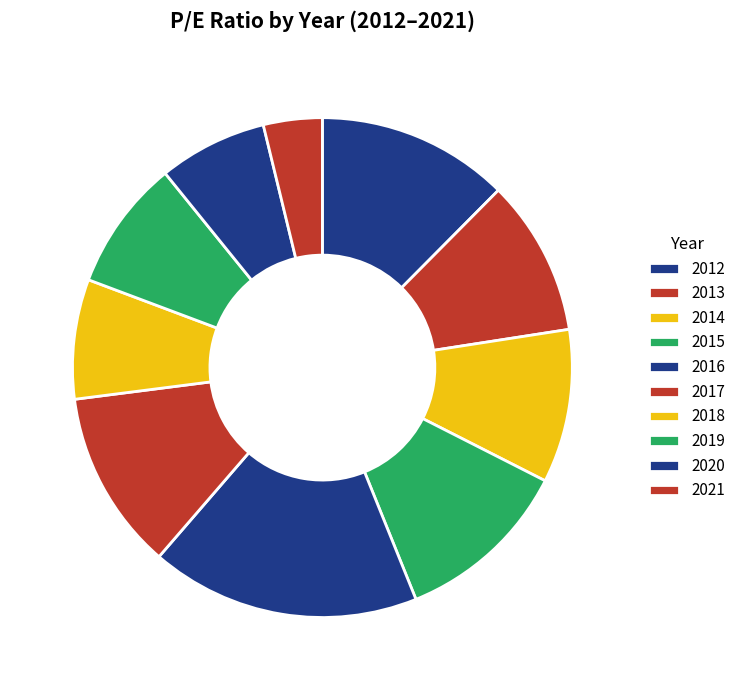

Combined, do 2015 and 2017 account for over 50%?

No